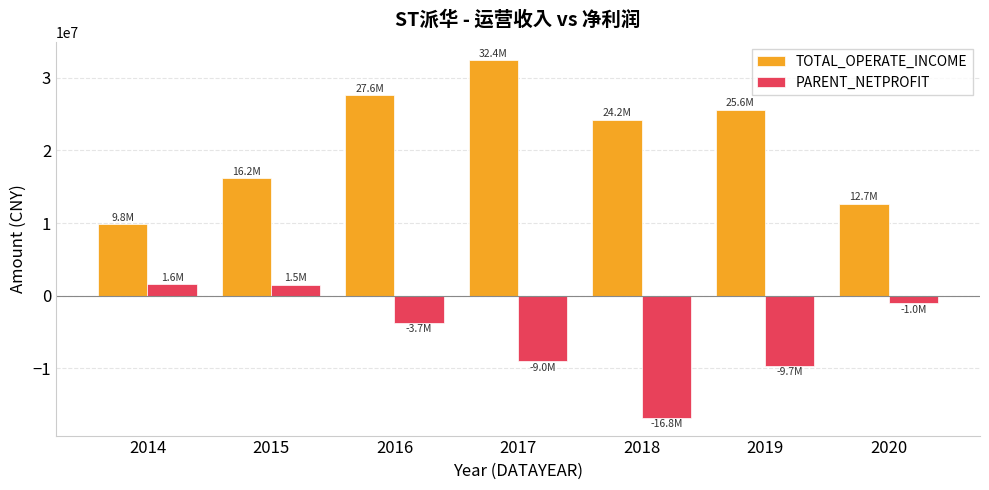

The TOTAL_OPERATE_INCOME series shows 16209923.7 at 2015. True or false?

True